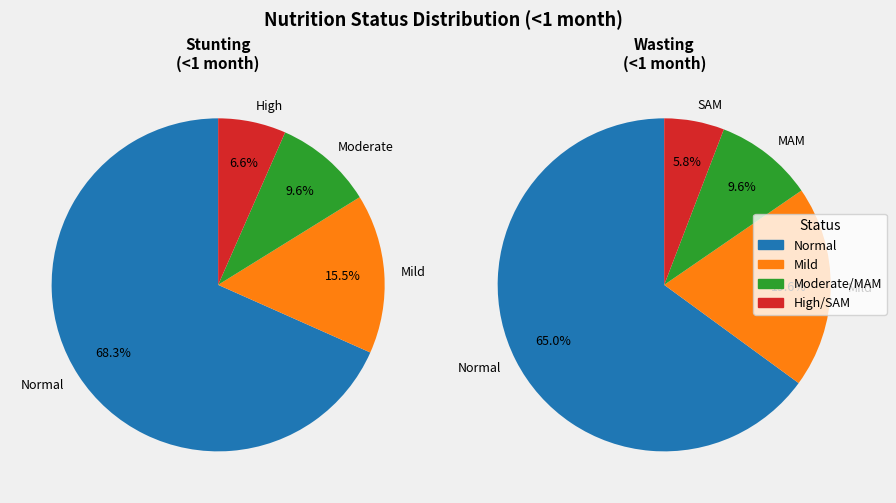

To the nearest percent, what is the combined percentage of Mild (HAZ-score between -2 and -1) and Normal (HAZ-score > -1)?

84%